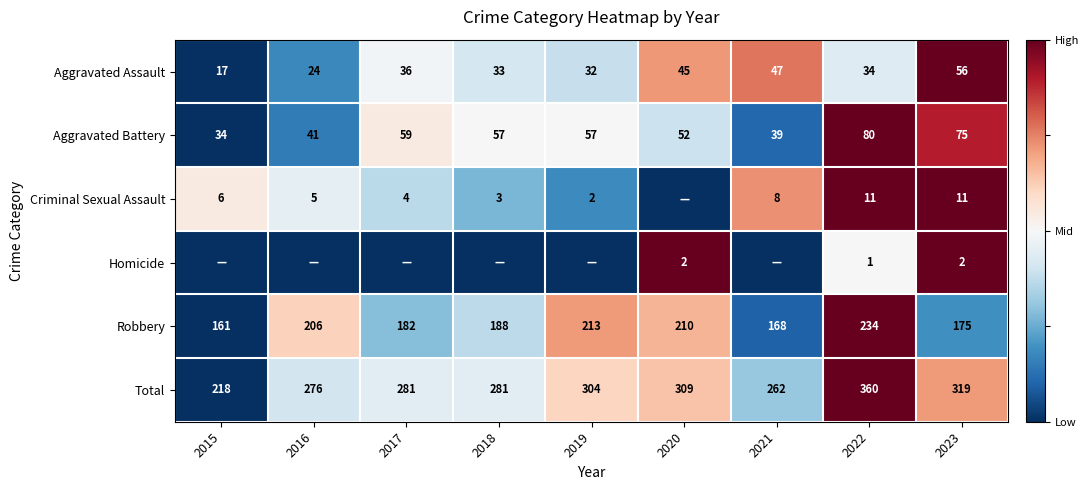

What is the difference between the Total values at 2021 and 2019?

42